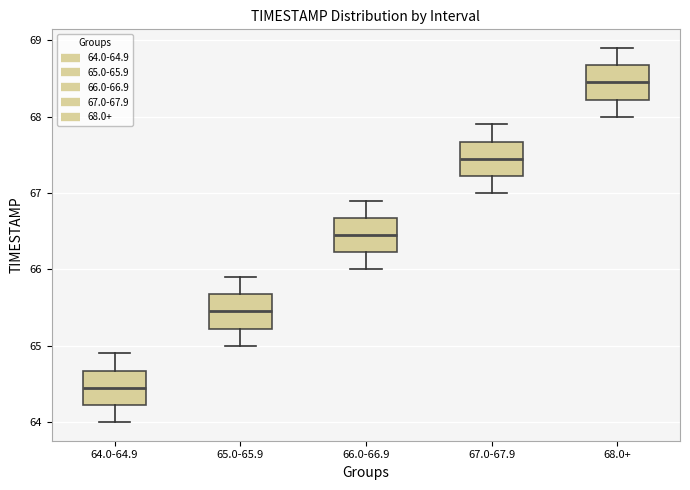

Where does the upper whisker of the box for 66.0-66.9 end on the y-axis? The values are not printed on the chart, so give them approximately, as read against the axis.

66.9